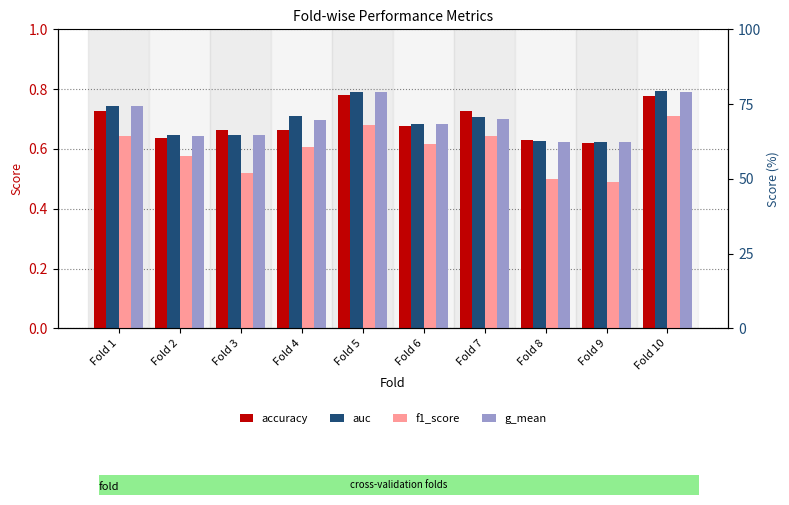

Which series changed the most between Fold 9 and Fold 10?

f1_score